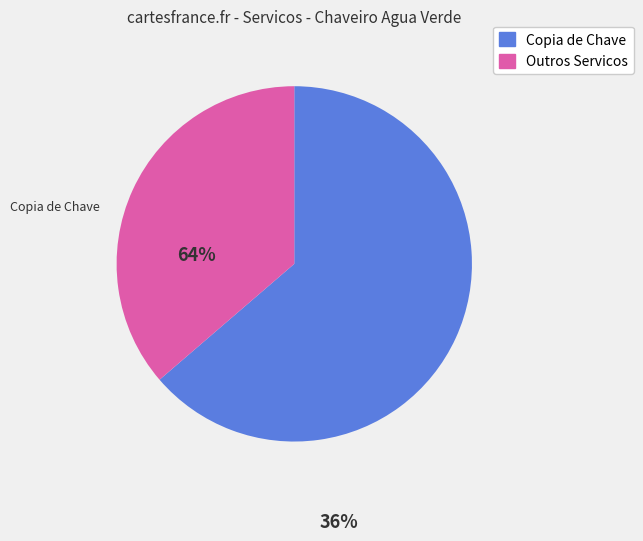

Is there a majority slice in this chart?

Yes